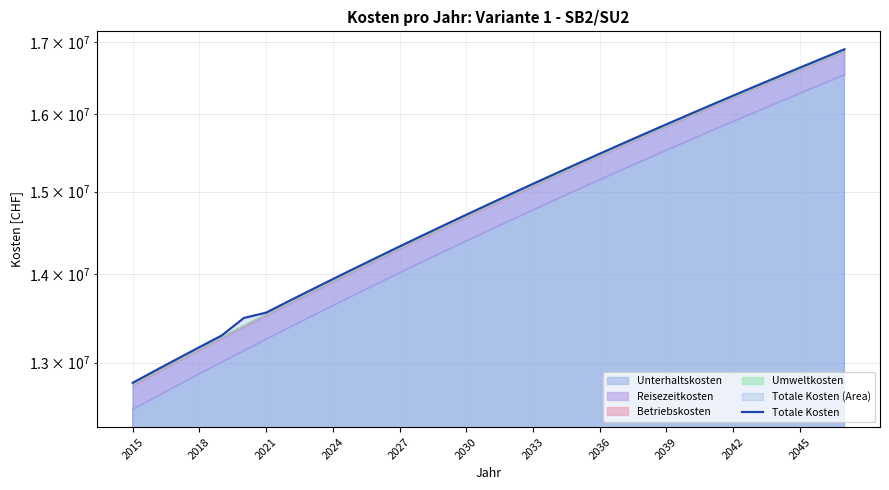

Does the chart display data point markers on the line(s)?

No